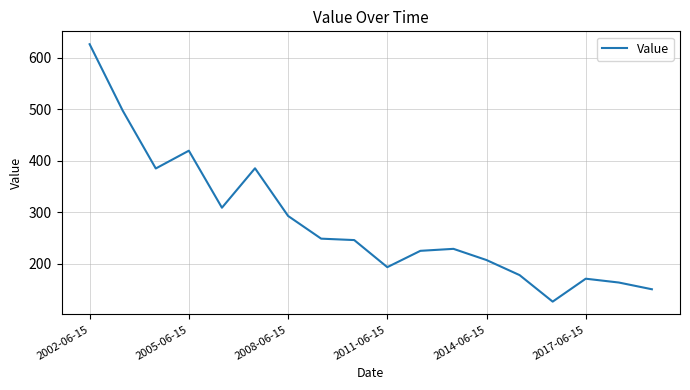

What is the difference between the maximum and minimum values?

500.5